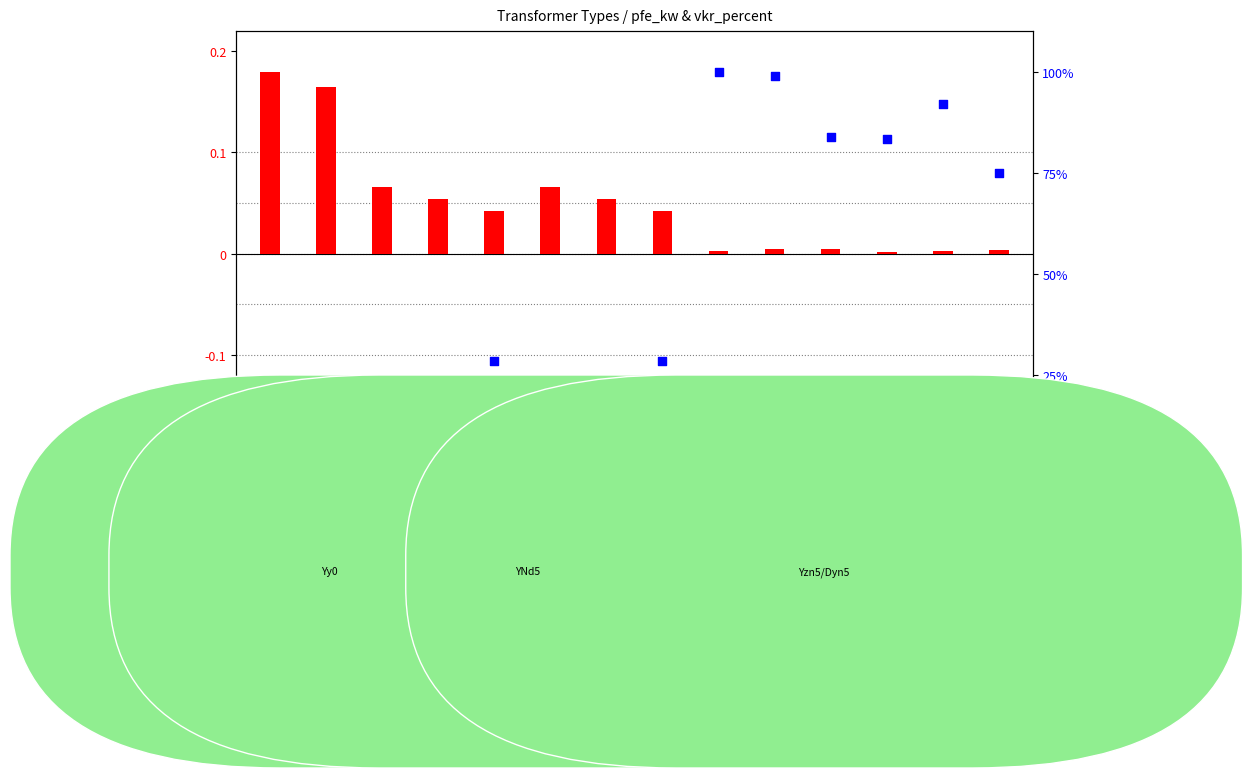

What is the change in value from G6 to G13?

+69.8